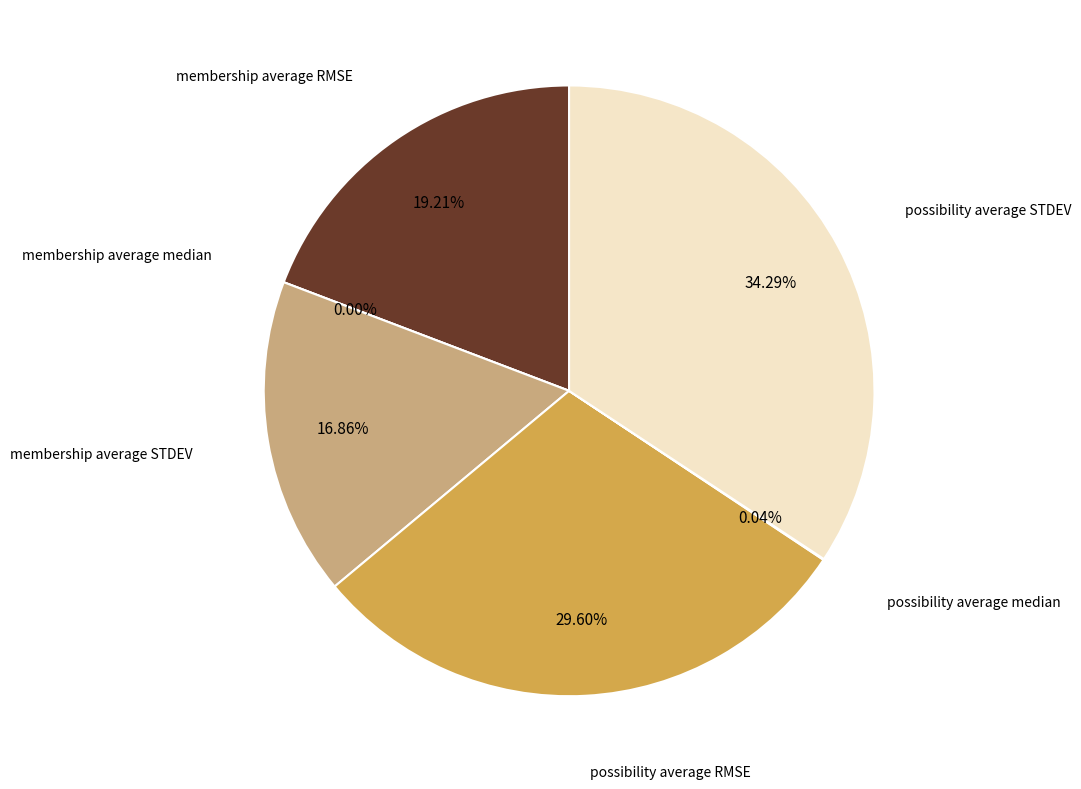

Which slice is the largest?

possibility average STDEV